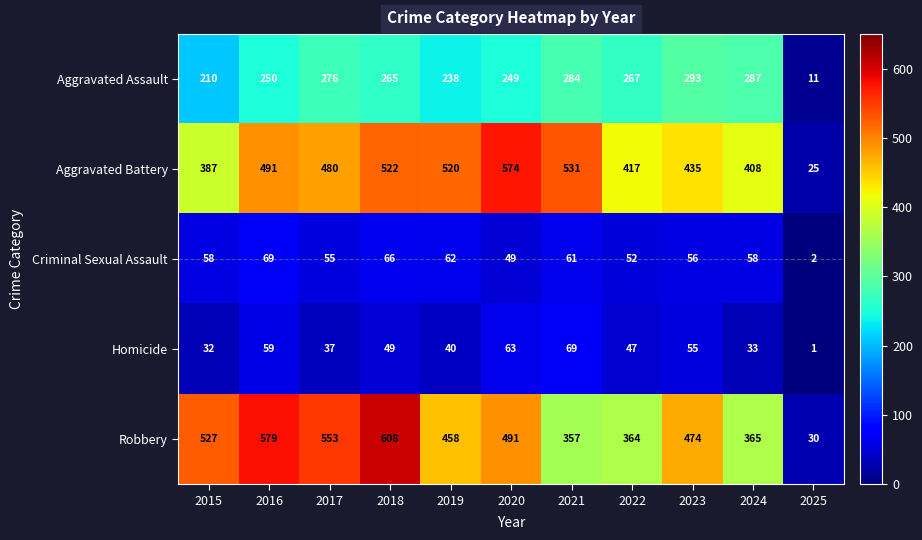

How many data points does each series have?

11